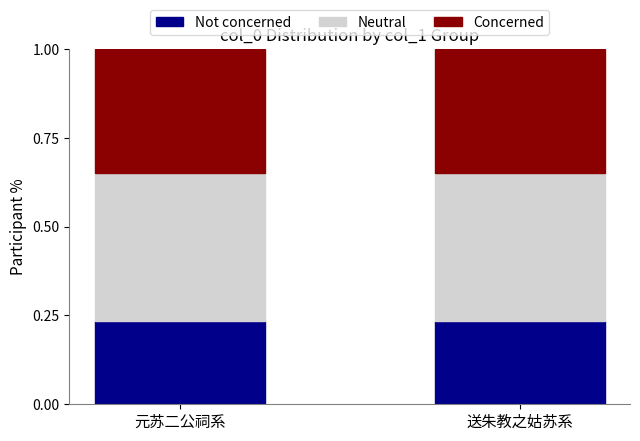

What is the total value across all series at 送朱教之姑苏系?

1.0